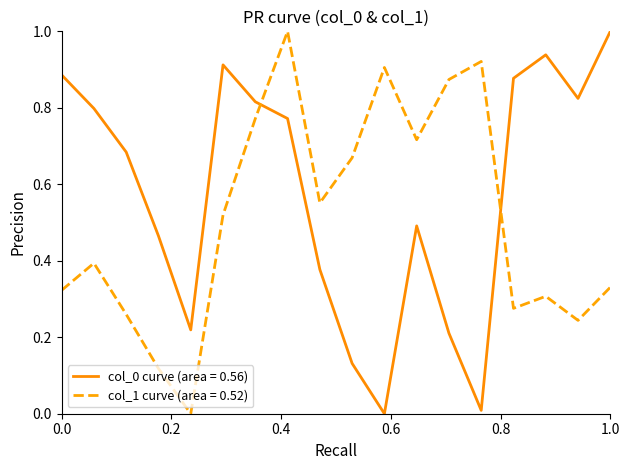

True or false: col_0 curve (area = 0.56) and col_1 curve (area = 0.52) intersect in this chart.

True